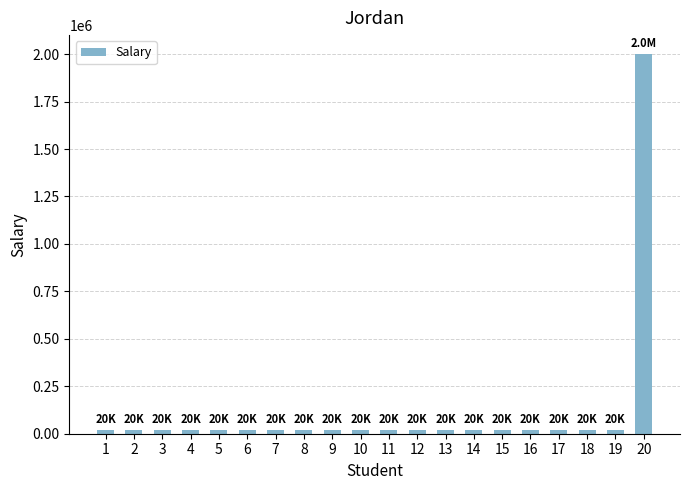

Reading right to left, list all the values displayed in this chart.

20=2000000	19=20000	18=20000	17=20000	16=20000	15=20000	14=20000	13=20000	12=20000	11=20000	10=20000	9=20000	8=20000	7=20000	6=20000	5=20000	4=20000	3=20000	2=20000	1=20000